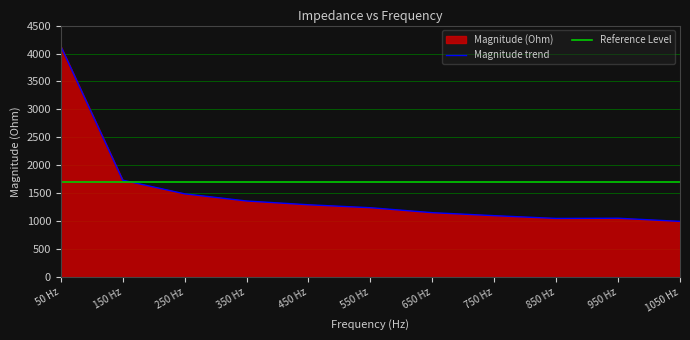

Is it true that Magnitude trend equals 1296.0 at 450 Hz?

True